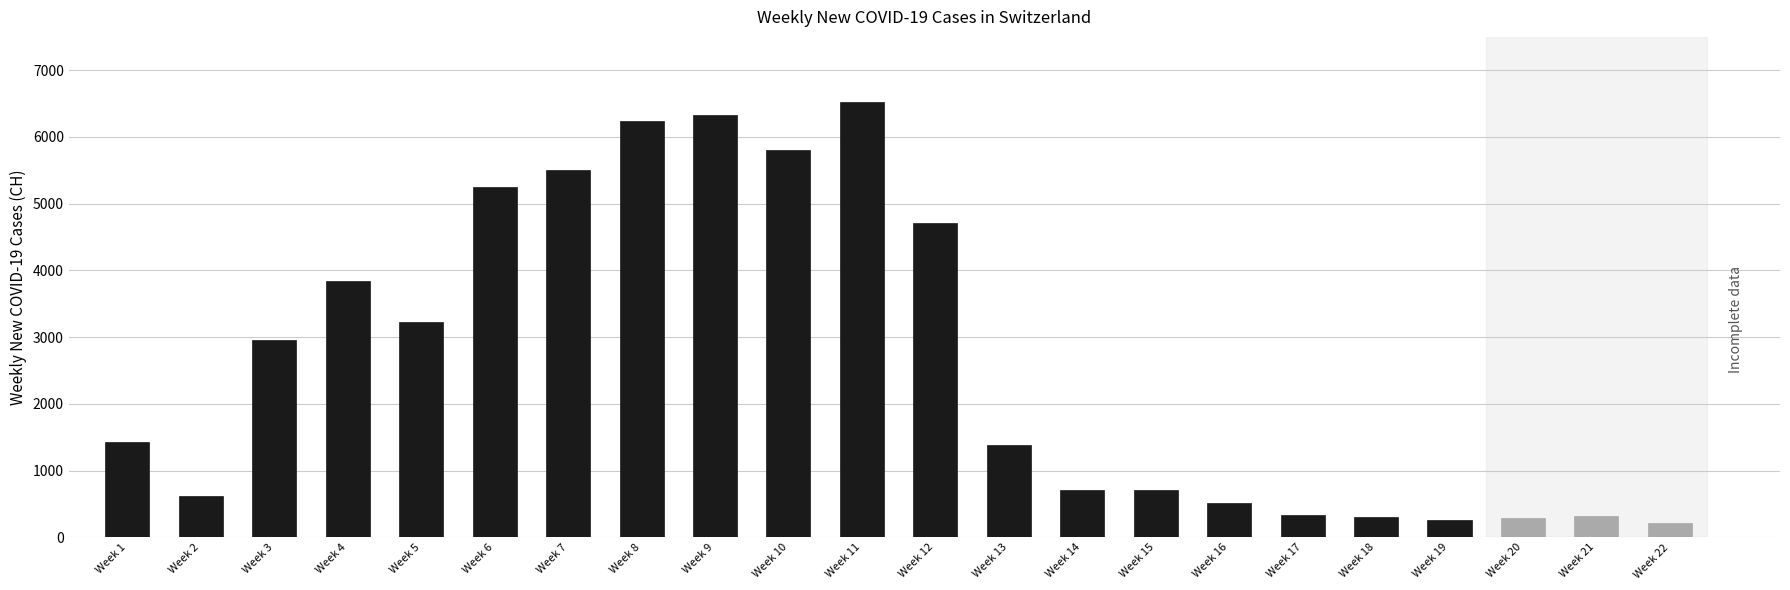

At which label is the value closest to 3371?

Week 5